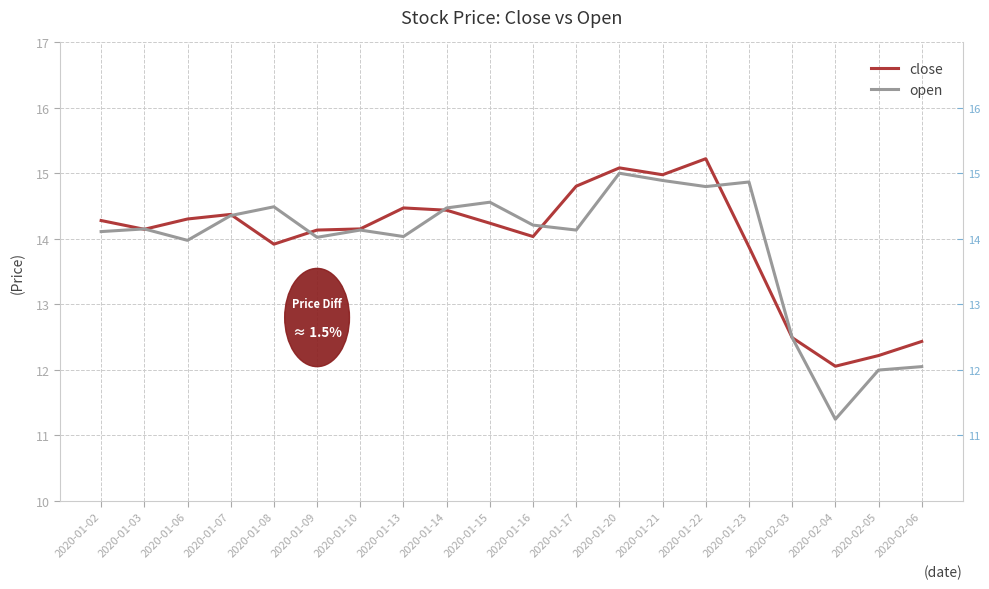

List the series in order of their overall mean, highest first.

close, open